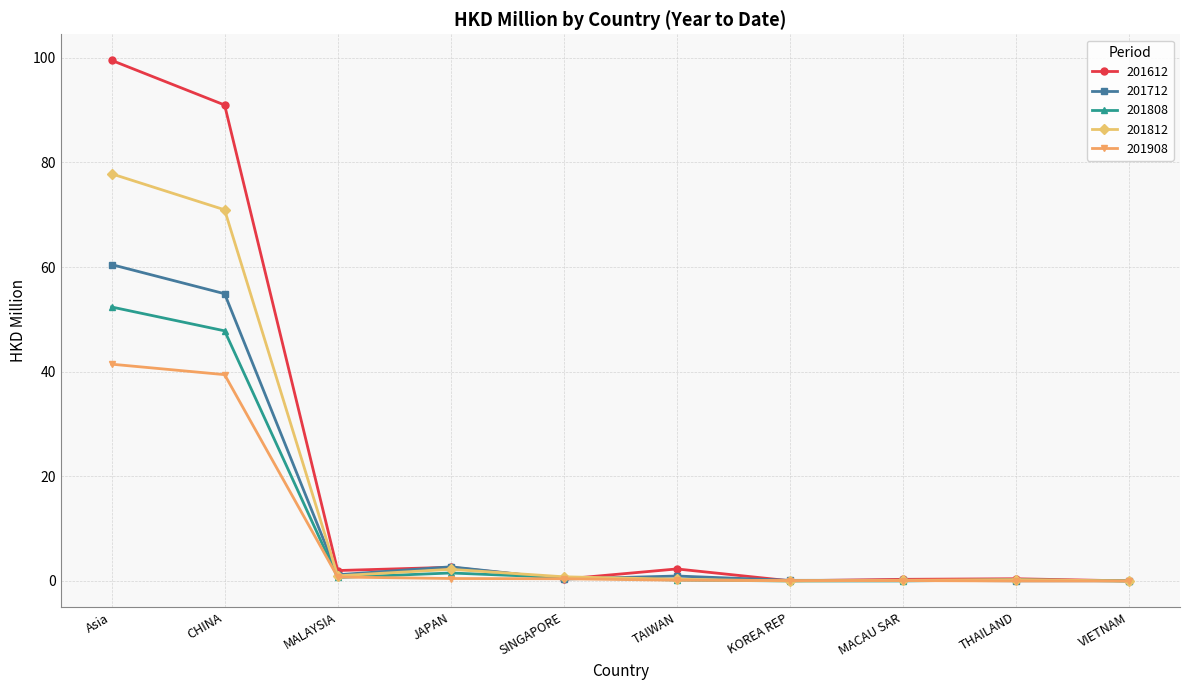

Is it true that 201812 equals 103.3 at Asia?

False